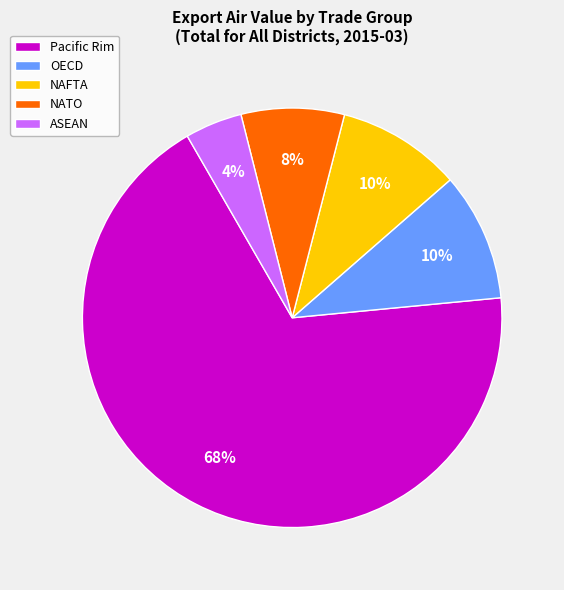

Which category has the biggest portion of the pie?

Pacific Rim